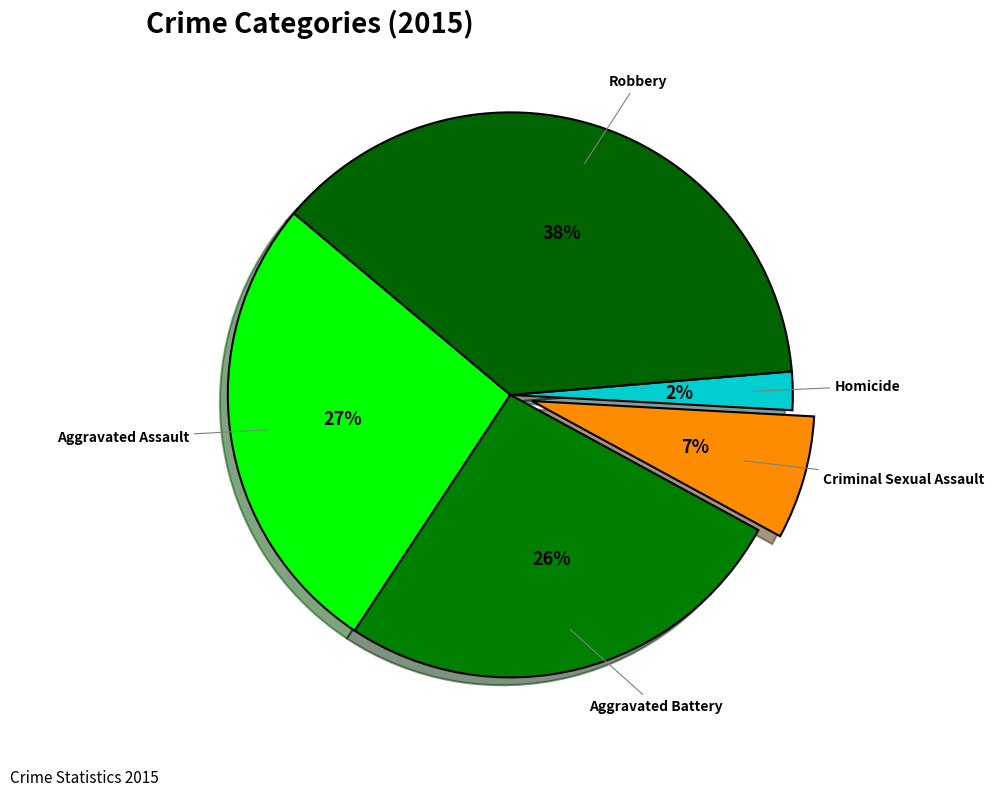

Is the sum of Aggravated Battery and Homicide greater than half?

No